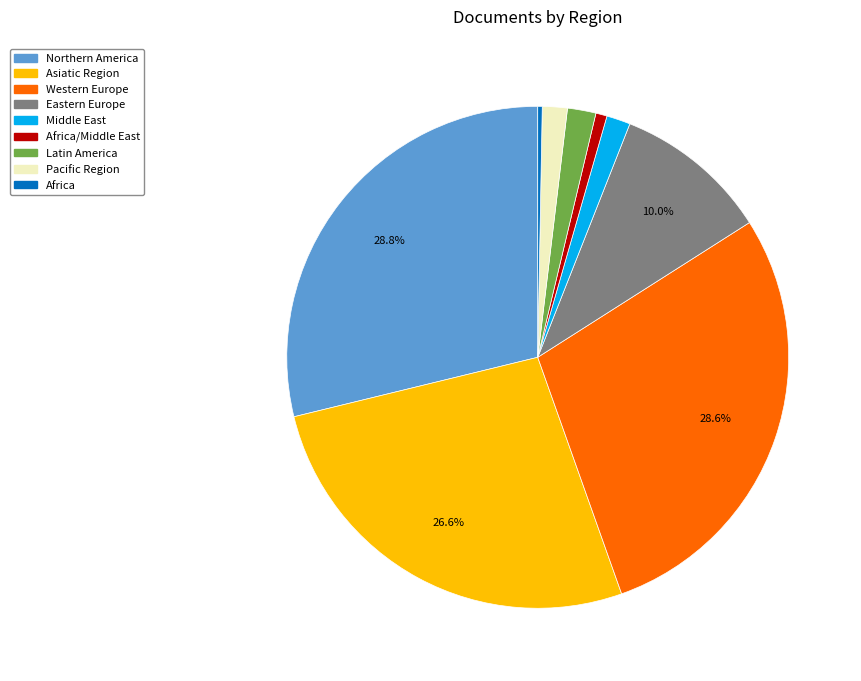

Does any single category account for the majority?

No